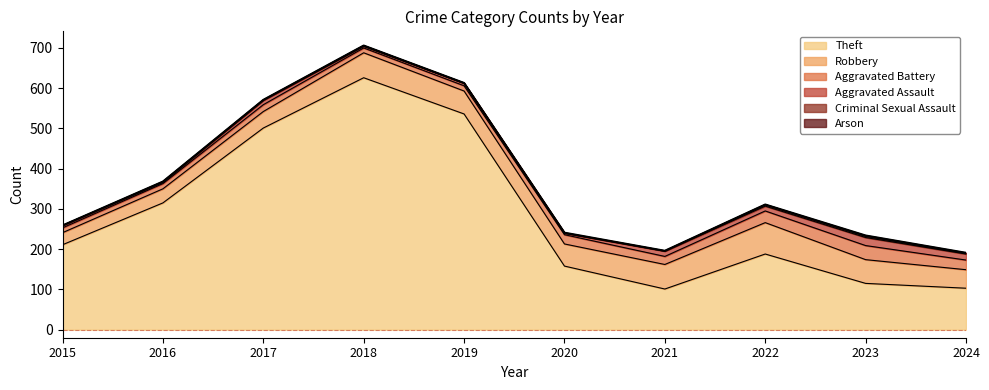

At which label does Theft reach its peak?

2018